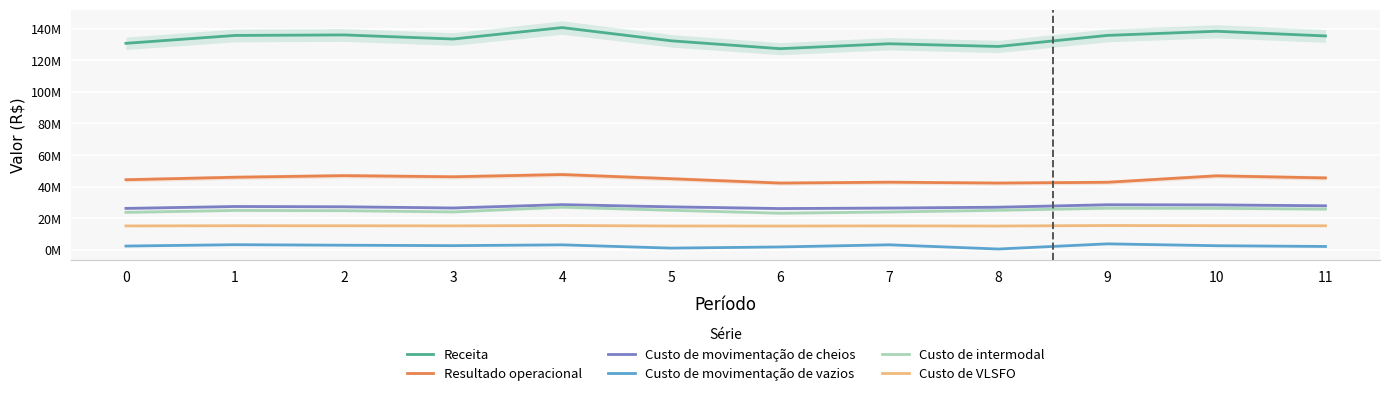

Where is Custo de movimentação de vazios nearest to the value 2194680?

11